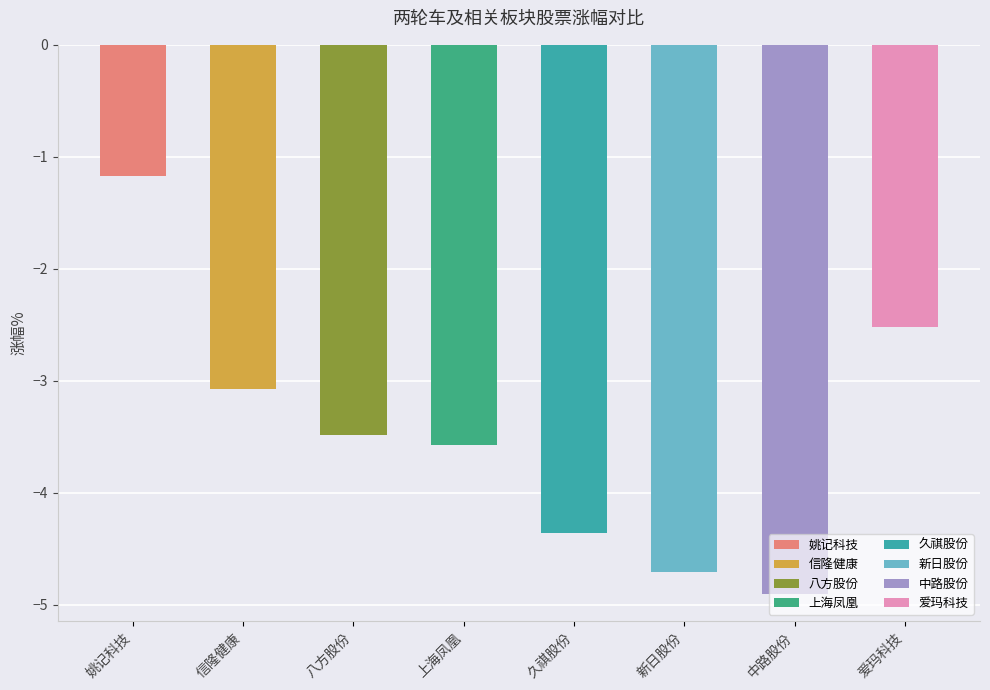

What is the smallest value displayed?

-4.9